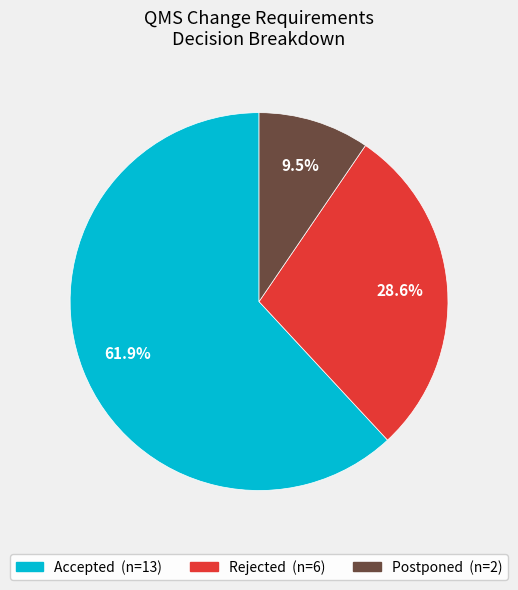

The Accepted slice represents 69% of the pie. True or false?

False